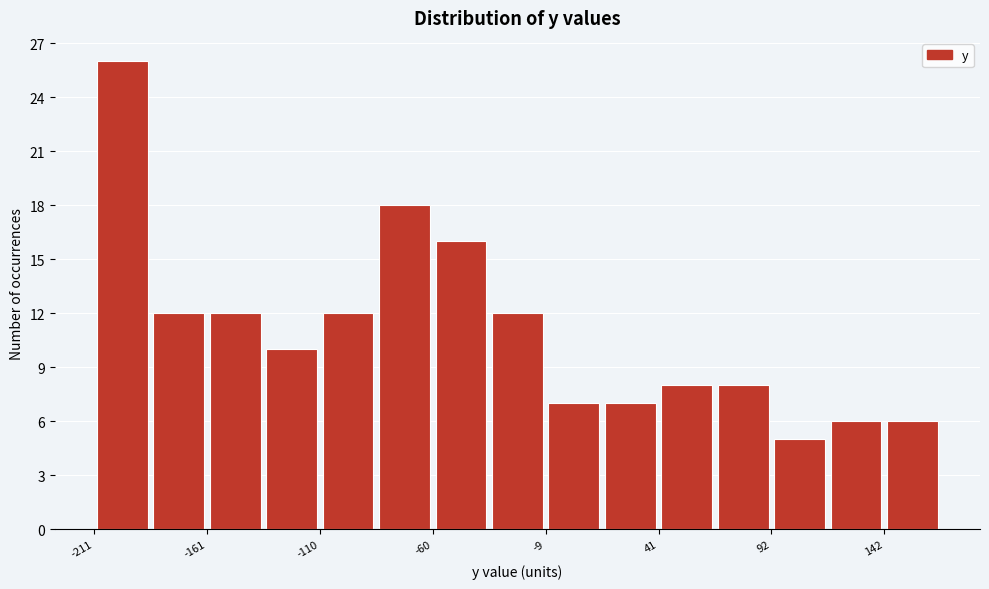

Around what value on the x-axis is the tallest bar? Give the approximate position of its centre, as read against the axis.

-200